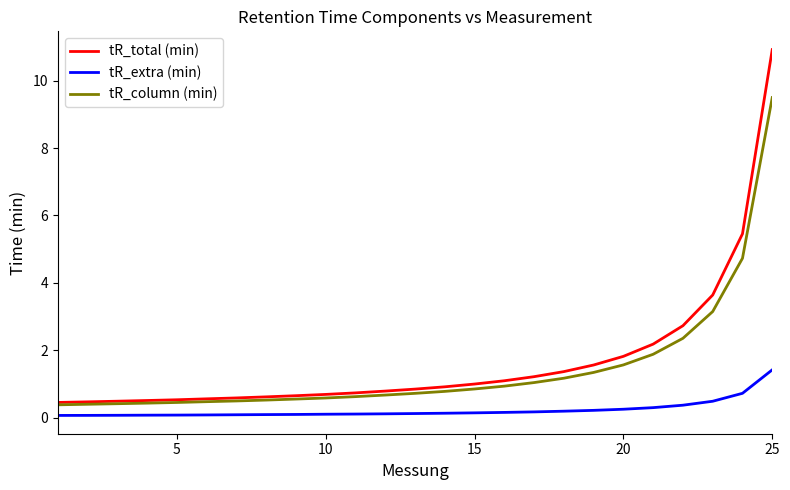

True or false: tR_column (min) and tR_extra (min) cross at least once.

False